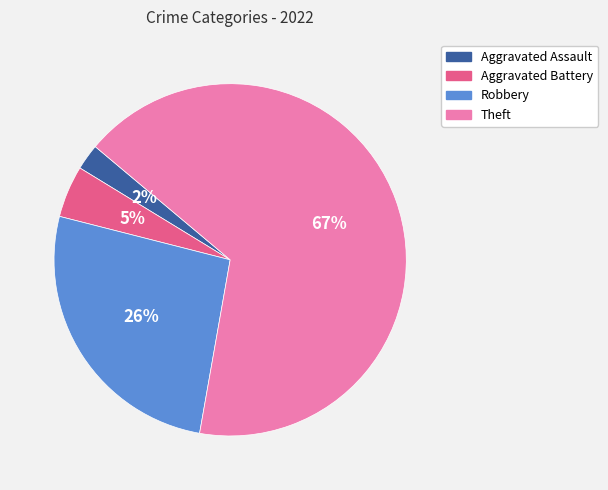

Which has a higher value, Aggravated Assault or Robbery?

Robbery